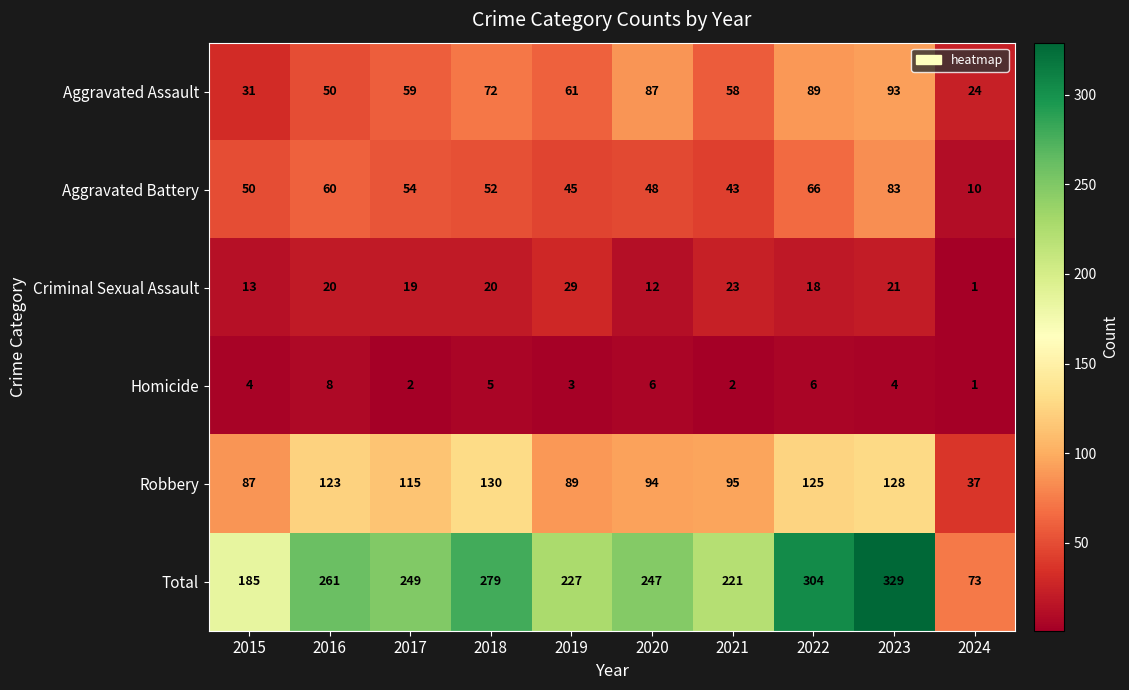

At how many categories does at least one series exceed 208?

8